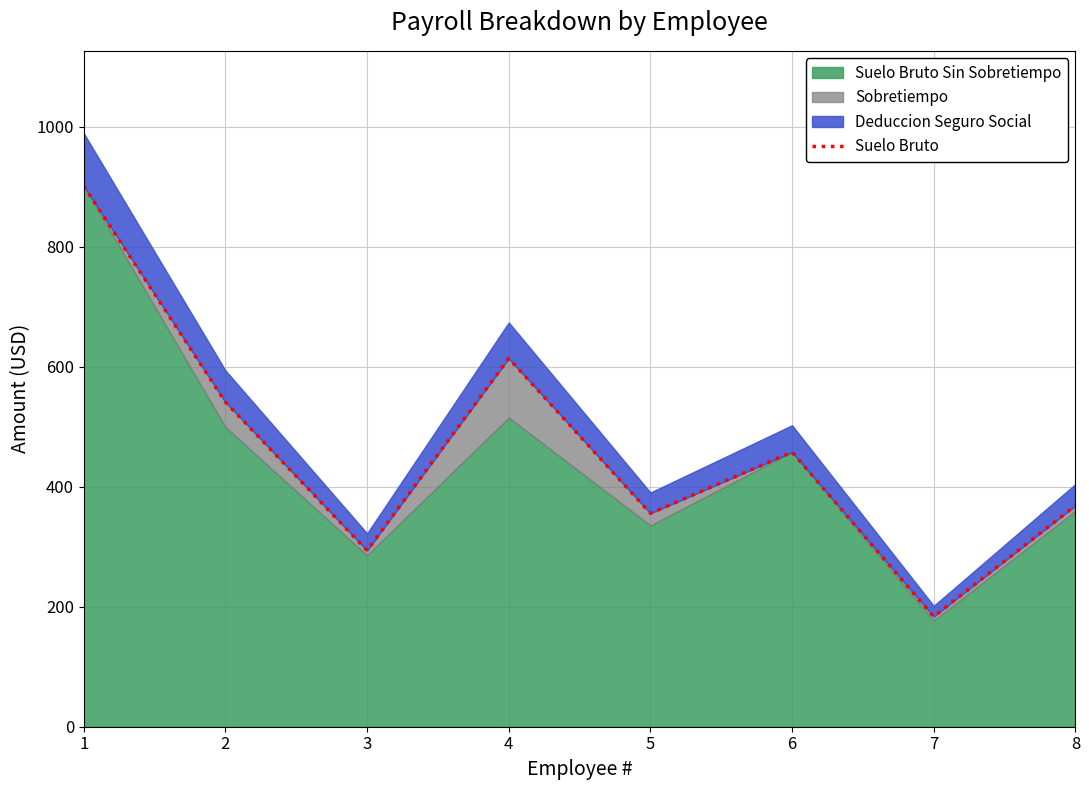

What is the sum of all values?

3715.0